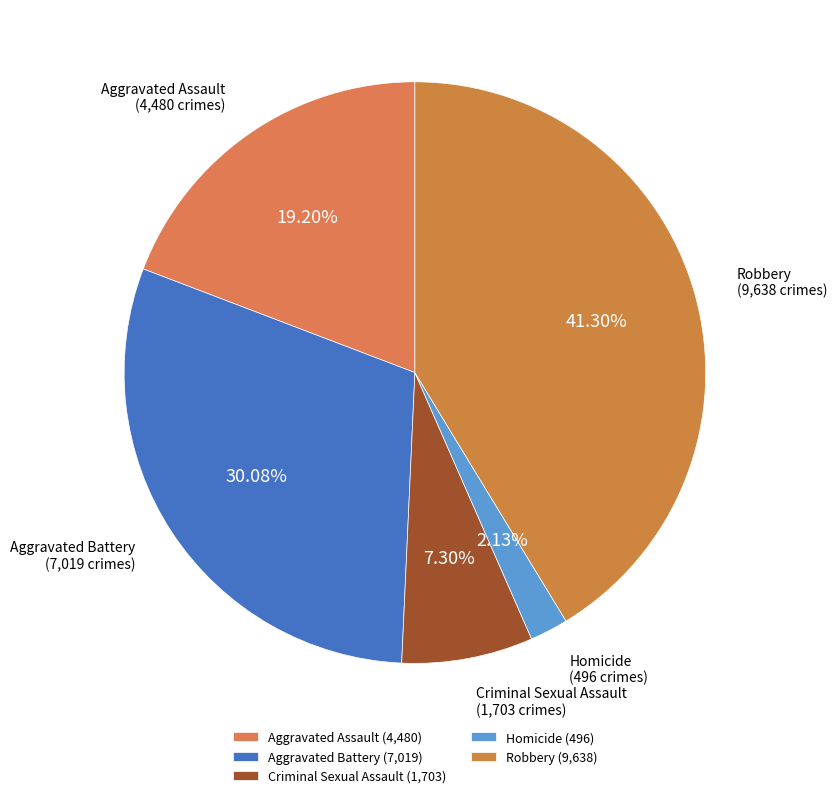

Between Aggravated Assault and Homicide, which is larger?

Aggravated Assault